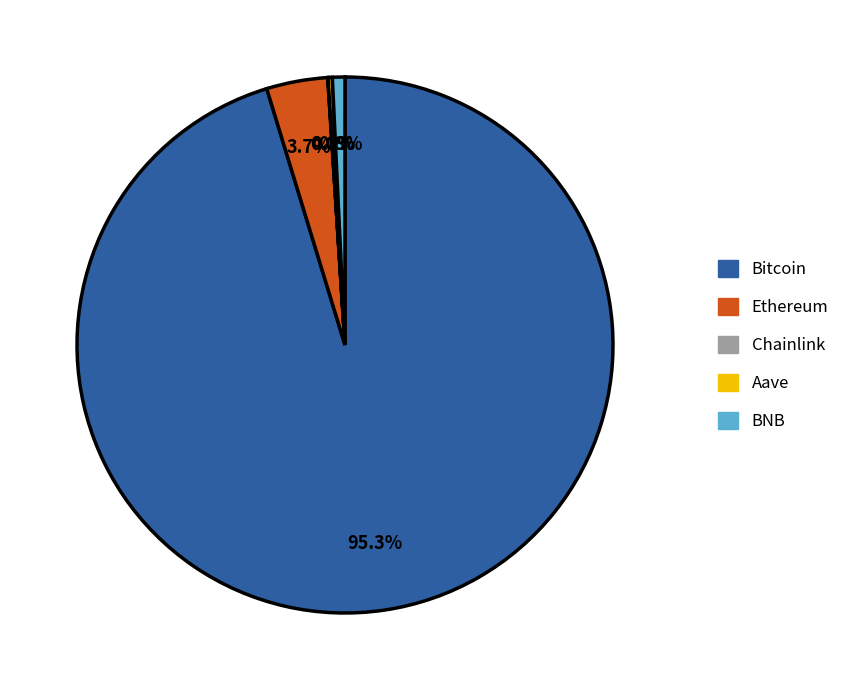

To the nearest percent, what is the average slice percentage?

20%